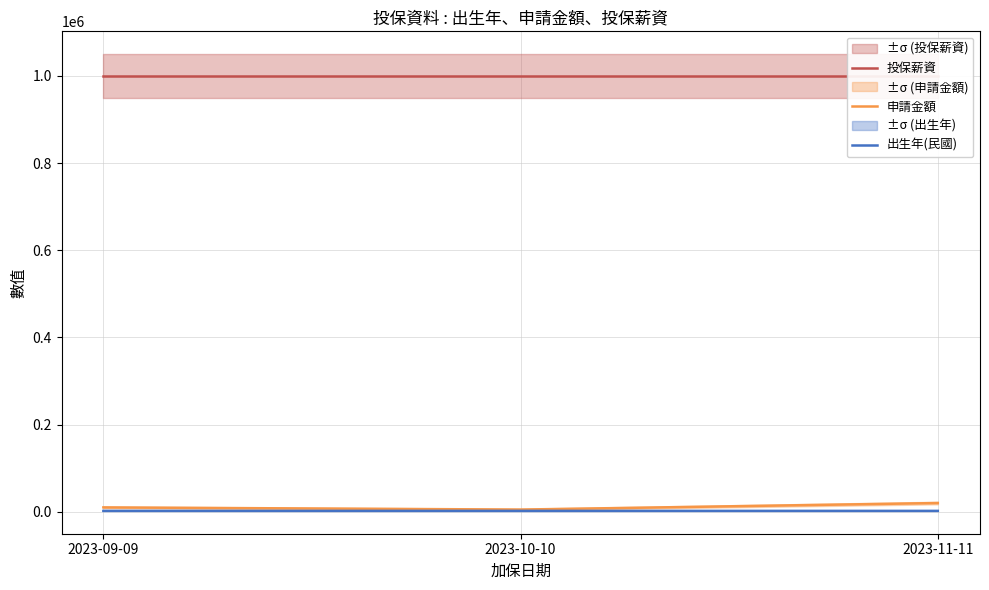

How many series are shown in this chart?

3